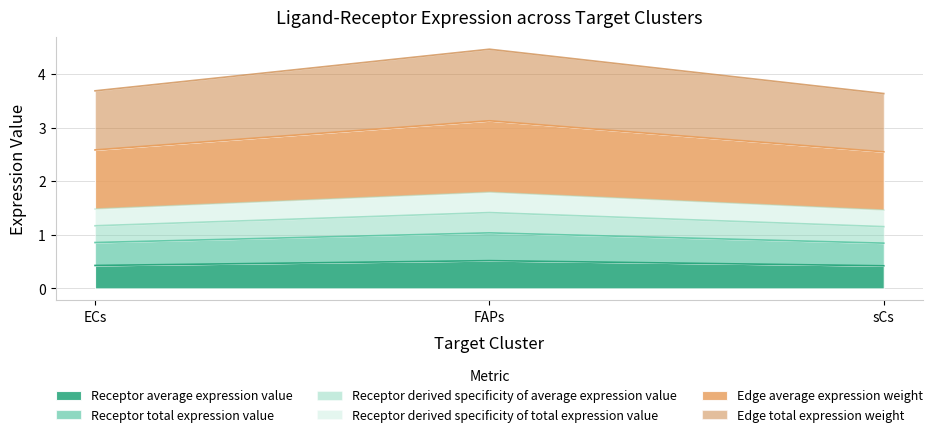

How many distinct data groups are displayed?

6